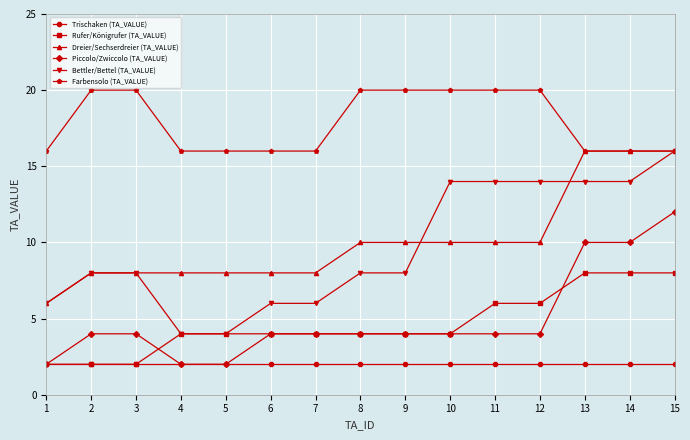

Reading right to left, what are all the values shown in this chart?

Trischaken (TA_VALUE): 2	2	2	2	2	2	2	2	2	2	2	2	2	2	2
Rufer/Königrufer (TA_VALUE): 8	8	8	6	6	4	4	4	4	4	4	4	2	2	2
Dreier/Sechserdreier (TA_VALUE): 16	16	16	10	10	10	10	10	8	8	8	8	8	8	6
Piccolo/Zwiccolo (TA_VALUE): 12	10	10	4	4	4	4	4	4	4	2	2	4	4	2
Bettler/Bettel (TA_VALUE): 16	14	14	14	14	14	8	8	6	6	4	4	8	8	6
Farbensolo (TA_VALUE): 16	16	16	20	20	20	20	20	16	16	16	16	20	20	16